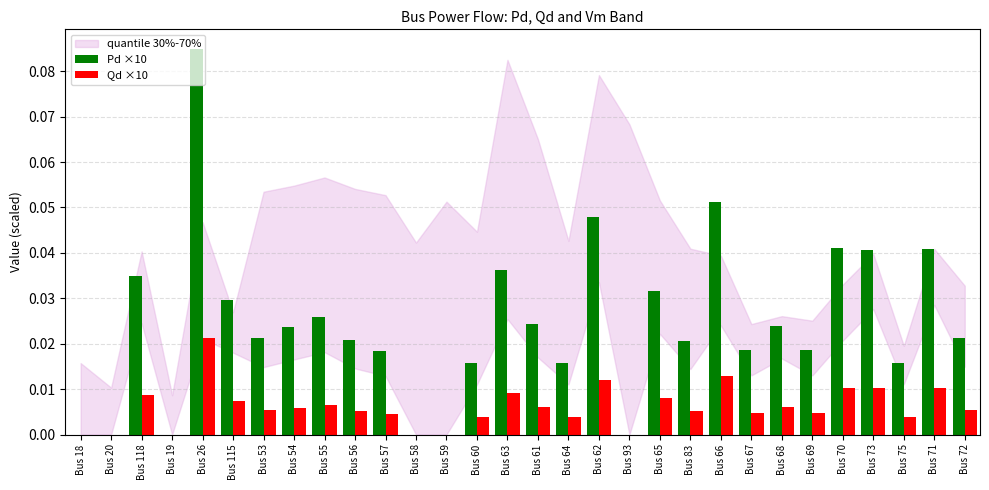

At which category is the sum across all series the highest?

Bus 26